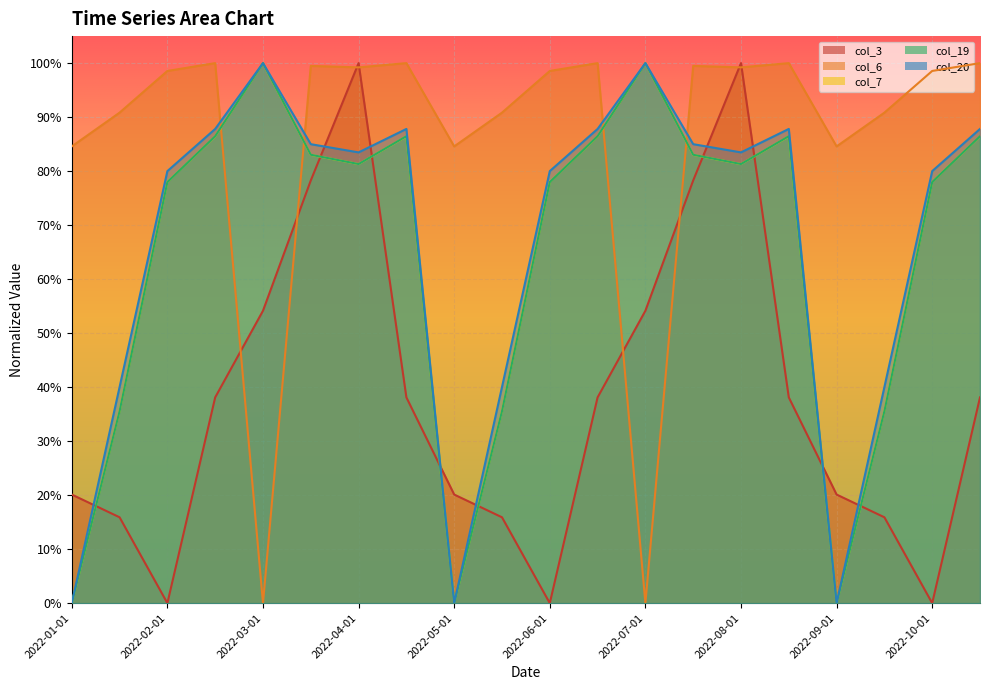

What is the total value across all series at 2022-06-01?

3.3